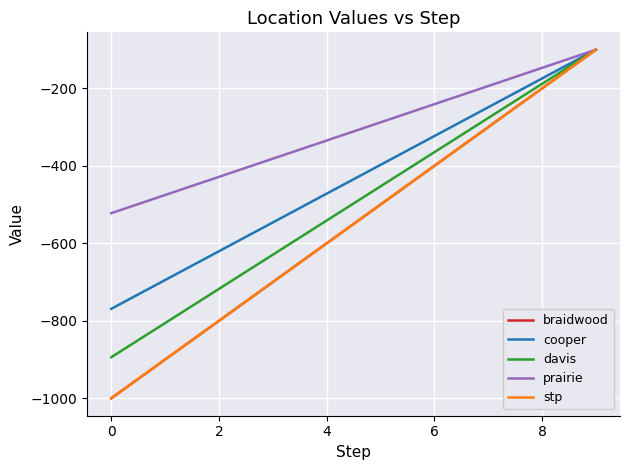

Which series has the largest range (max minus min)?

braidwood